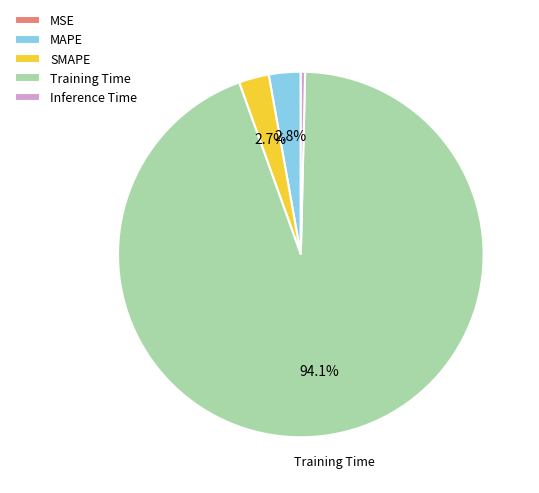

How much of the chart is everything except MAPE?

97.2%